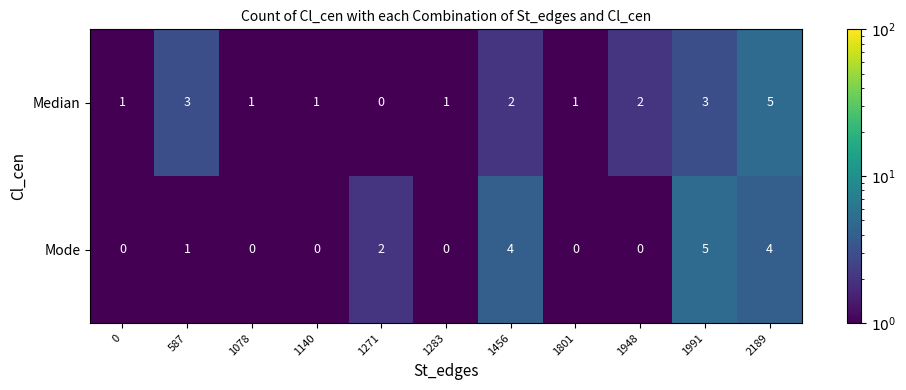

Which series changed the most between 1456 and 1801?

Mode